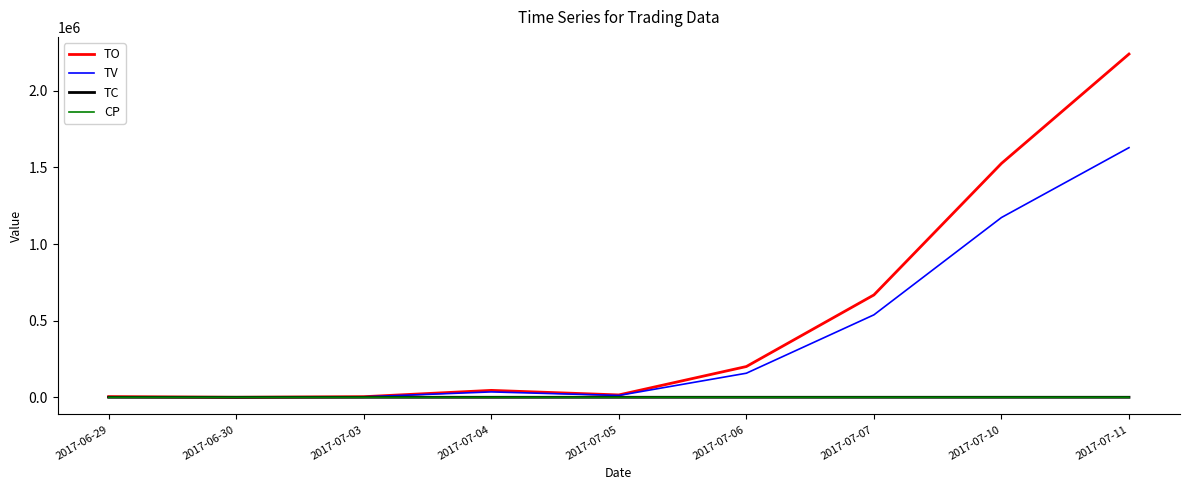

True or false: TV has more than 2 points higher than both neighbors.

False